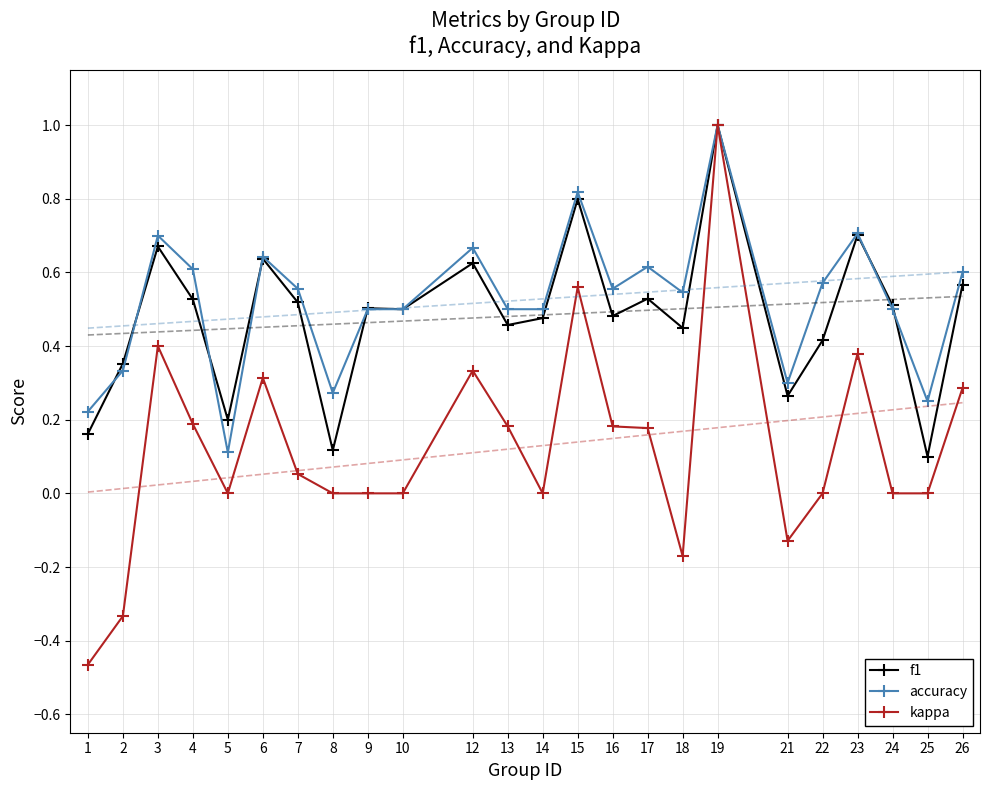

The f1 series shows 0.5 at 24. True or false?

True